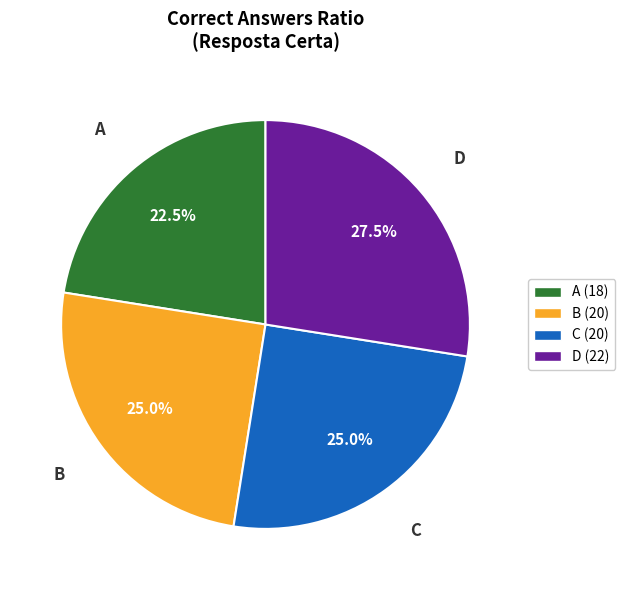

To the nearest percent, what percentage of the pie is B?

25%